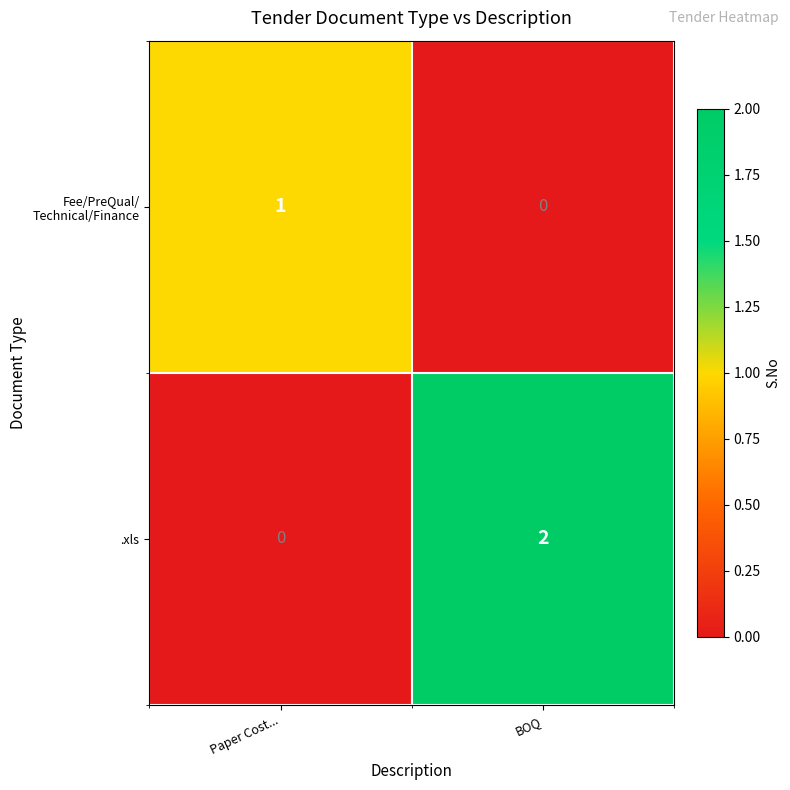

Which series has the largest total across all categories?

.xls